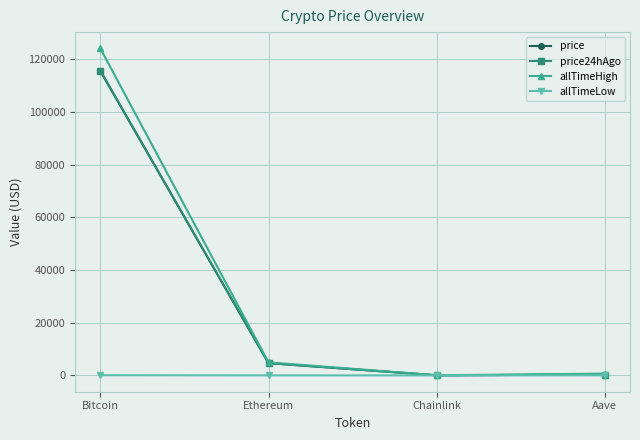

True or false: price has a value of 4635.7 at Ethereum.

True